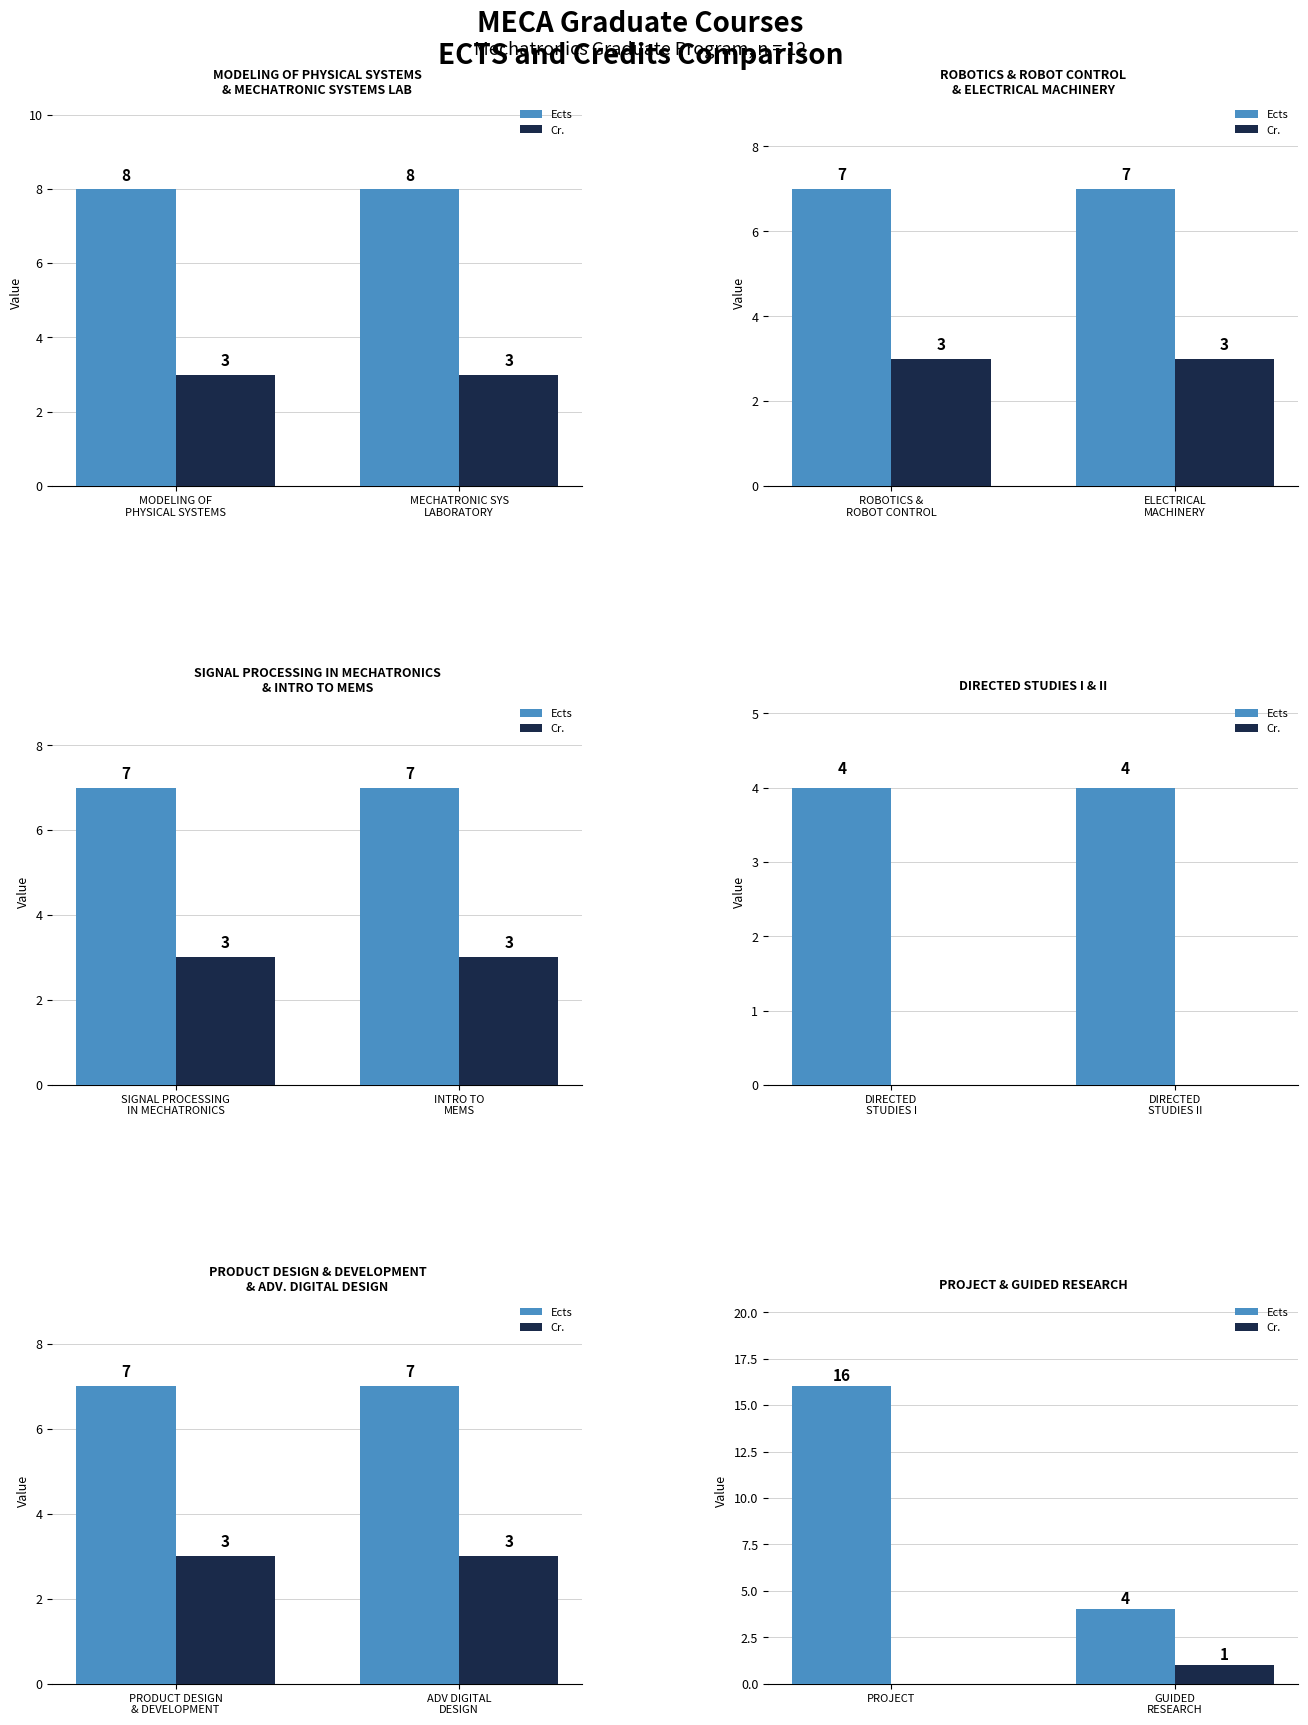

What is the lowest value of the Ects series?

4